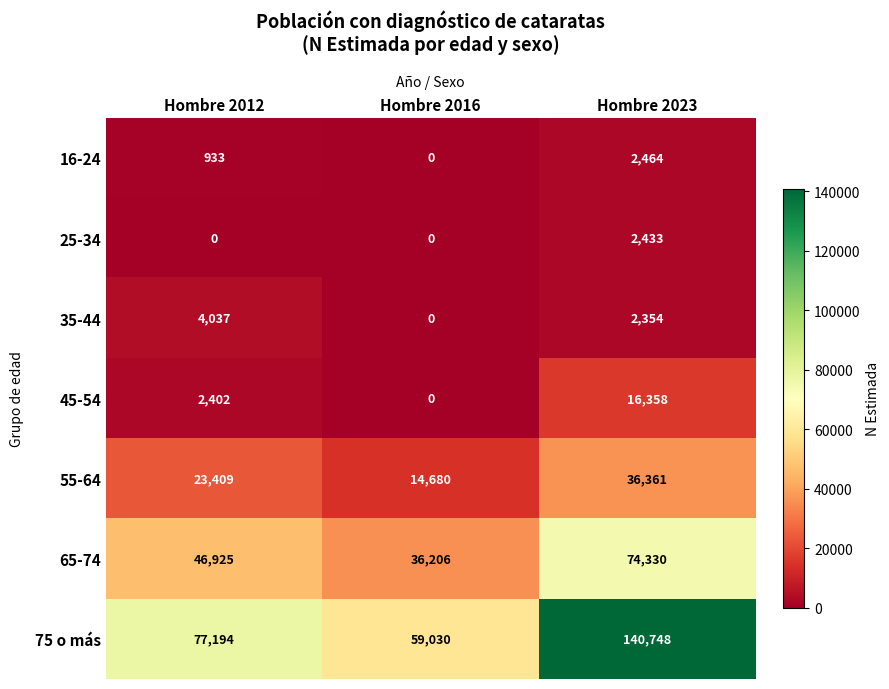

How many 55-64 values are between 14680 and 36361?

3